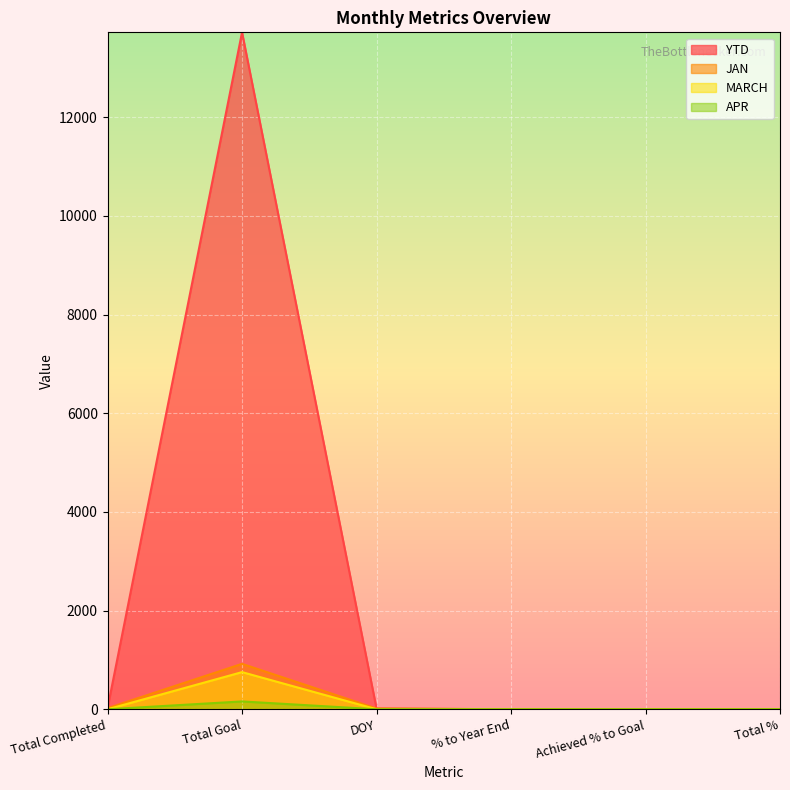

Which series has the largest range (max minus min)?

YTD